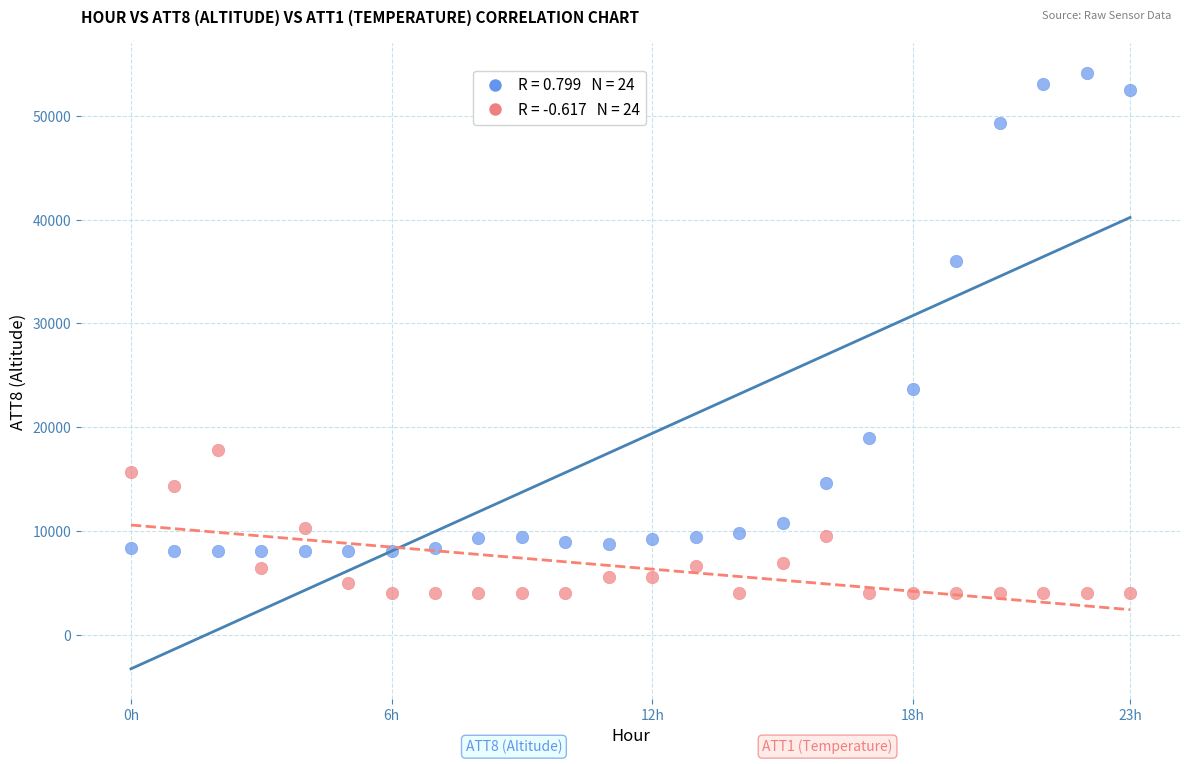

Across all data points, what is the range of Y values (max minus min)?

50050.0